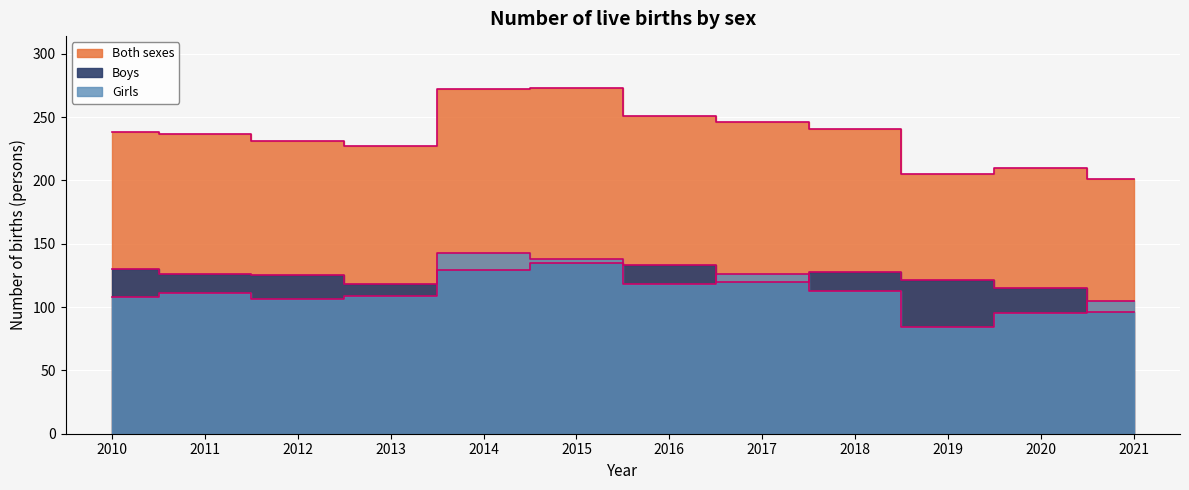

The Boys series shows 133 at 2016. True or false?

True